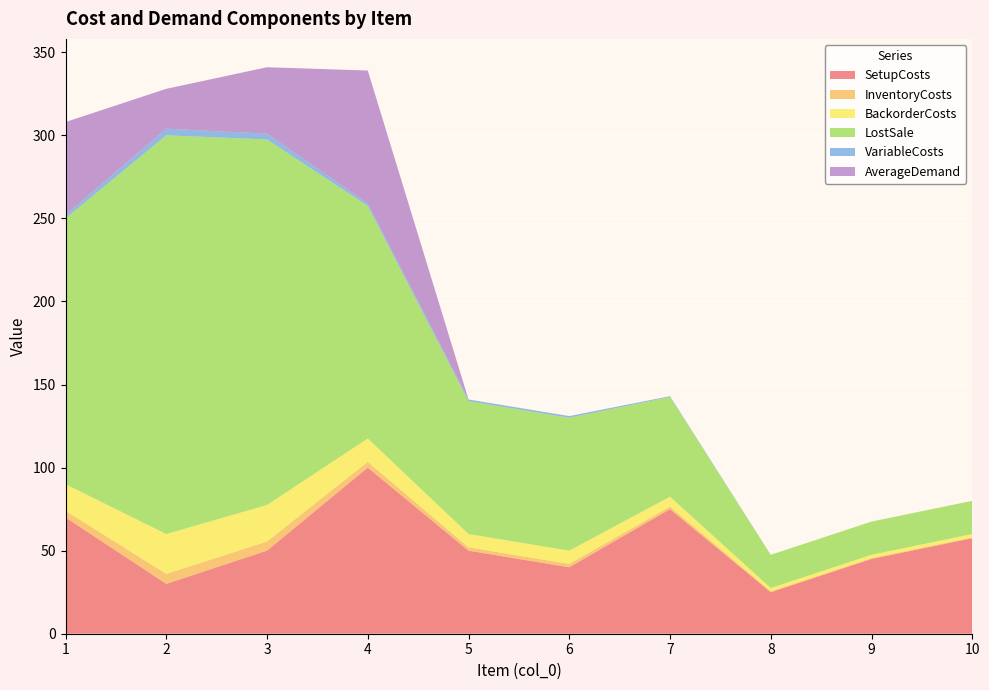

Reading left to right, list all the values displayed in this chart.

SetupCosts: 70.0	30.0	50.0	100.0	50.0	40.0	75.0	25.0	45.0	57.5
InventoryCosts: 4.0	6.0	5.5	3.5	2.0	2.0	1.5	0.5	0.5	0.5
BackorderCosts: 16.0	24.0	22.0	14.0	8.0	8.0	6.0	2.0	2.0	2.0
LostSale: 160.0	240.0	220.0	140.0	80.0	80.0	60.0	20.0	20.0	20.0
VariableCosts: 2.0	4.0	3.5	1.5	1.0	1.0	0.5	0.0	0.0	0.0
AverageDemand: 56.0	24.0	40.0	80.0	0.0	0.0	0.0	0.0	0.0	0.0